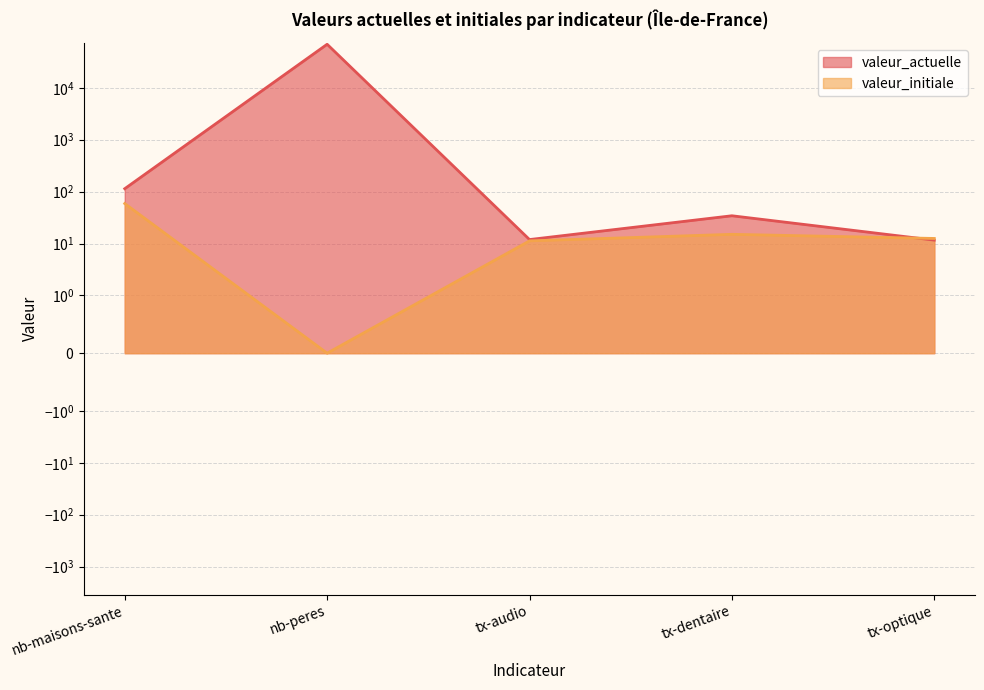

At nb-maisons-sante, list the series in order from smallest to largest.

valeur_initiale, valeur_actuelle